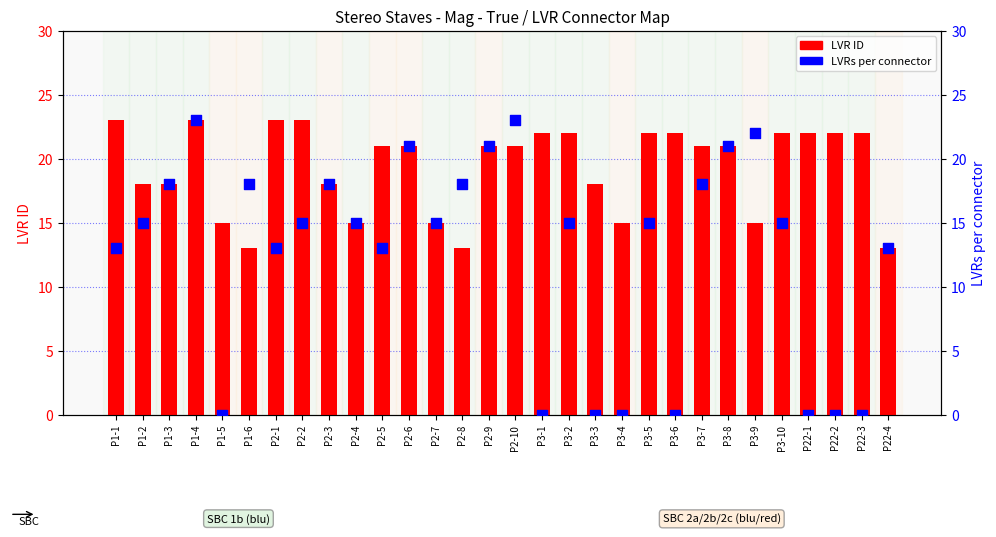

At how many categories does at least one series exceed 14?

29